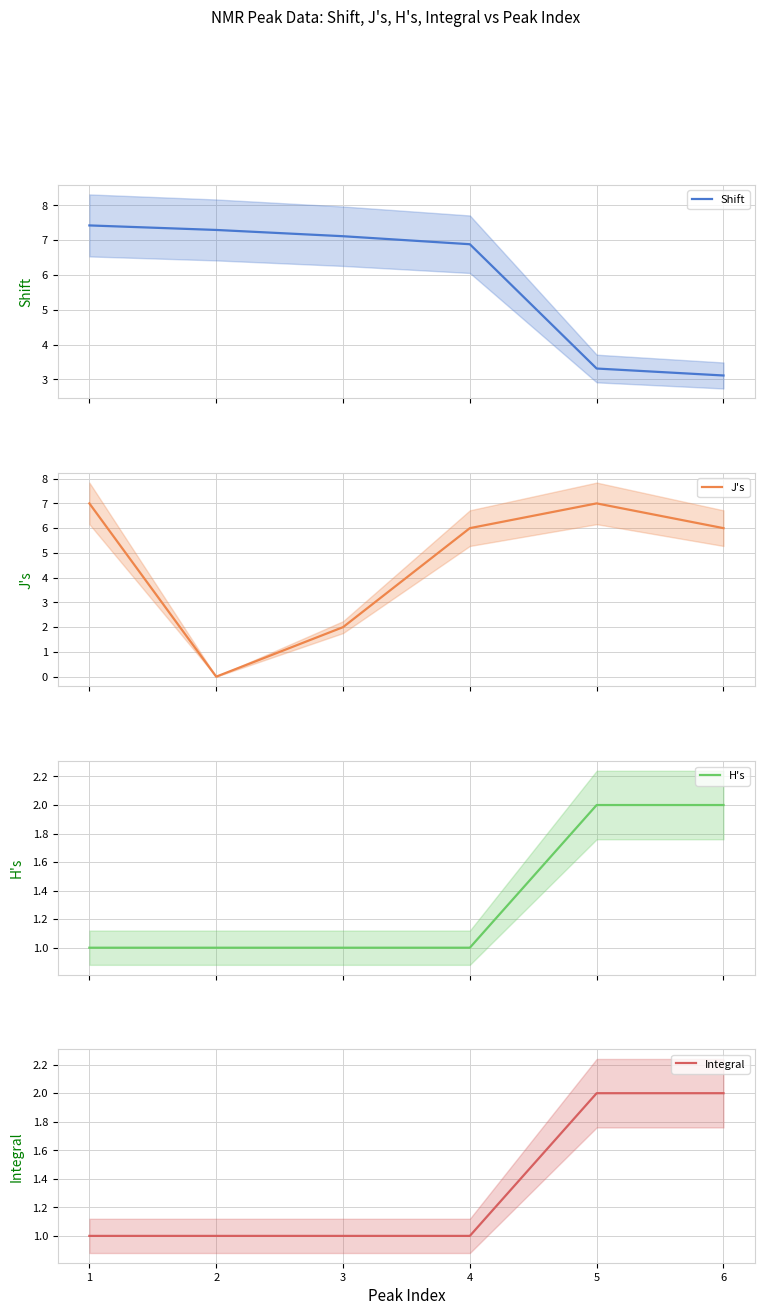

What is the minimum value for Shift?

3.1